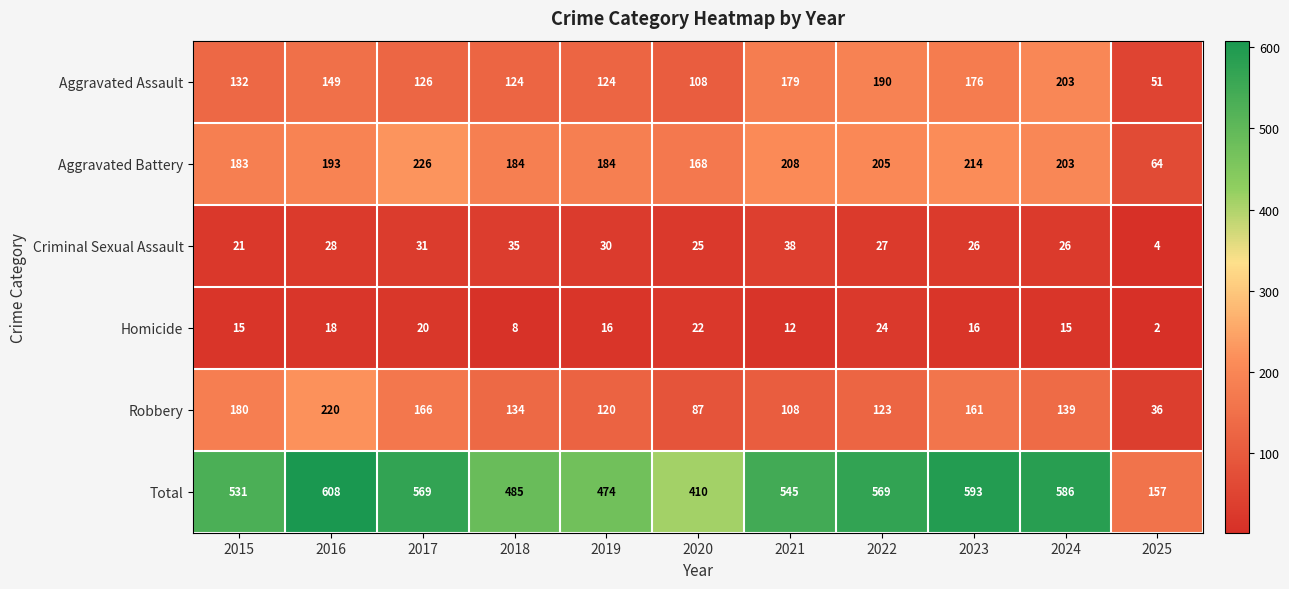

Is it true that Criminal Sexual Assault equals 26 at 2023?

True